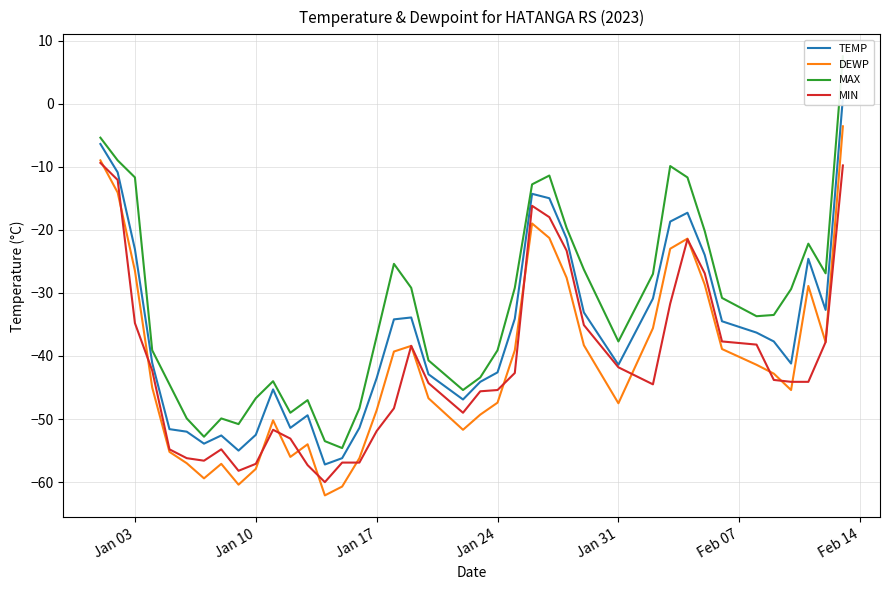

What is the maximum value for MIN?

-9.4